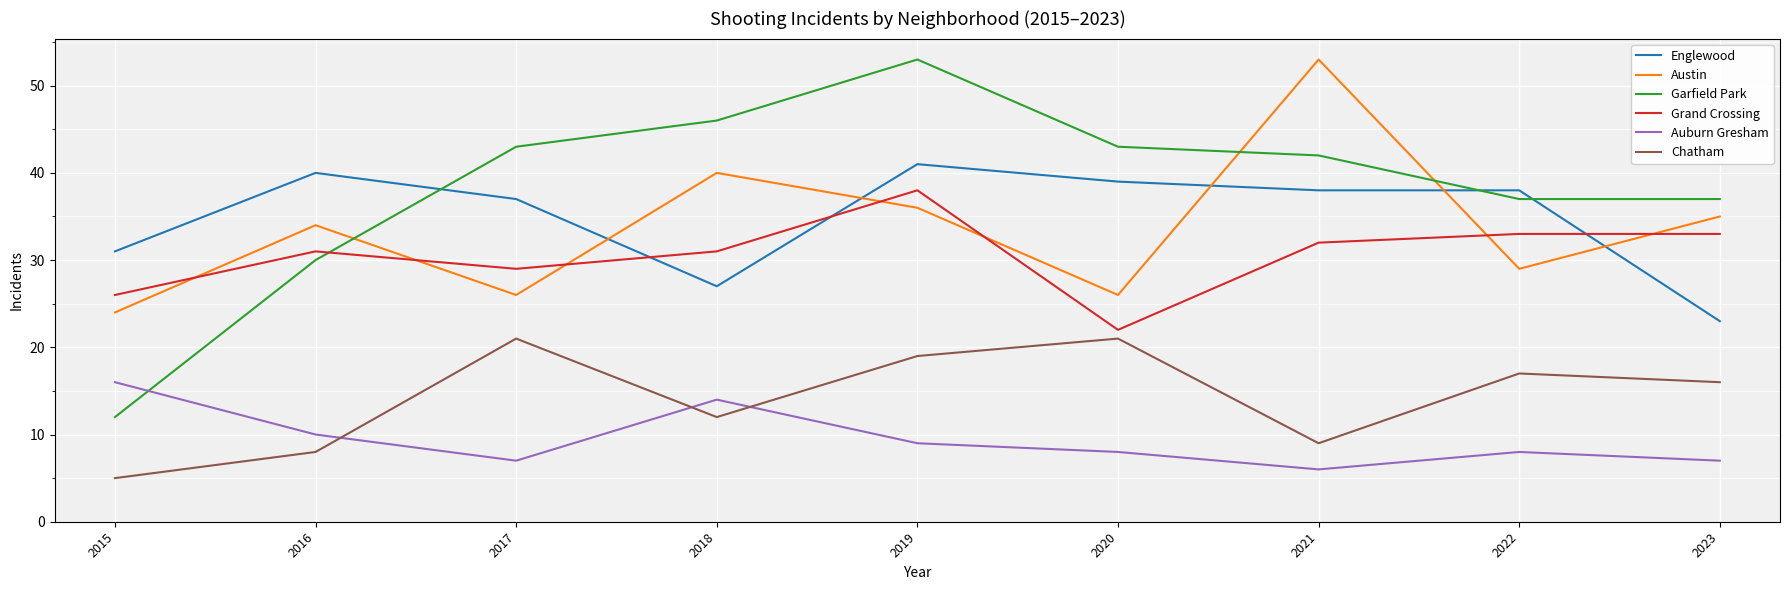

At which category does the chart reach its minimum across all series?

2015